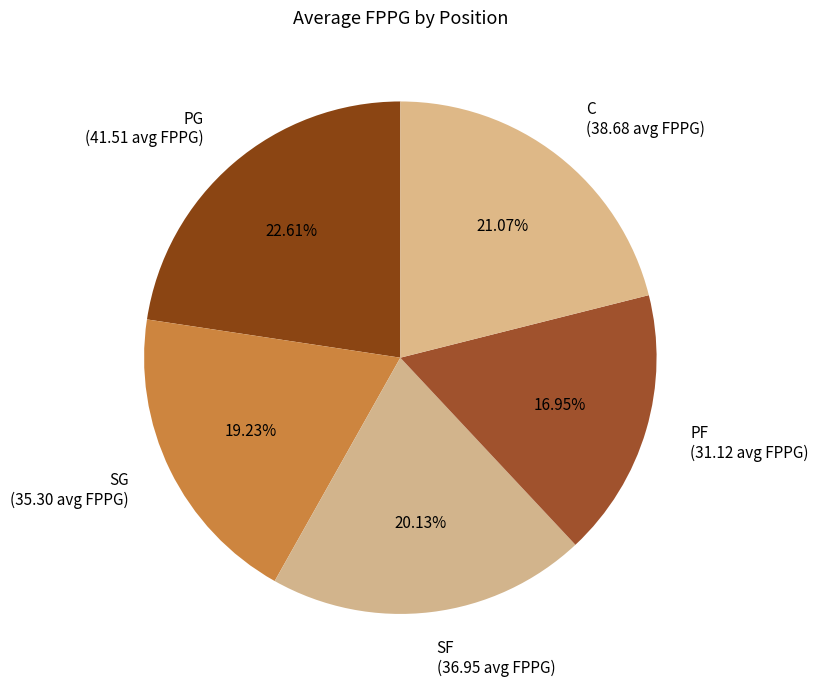

To the nearest percent, what portion does SF represent?

20%